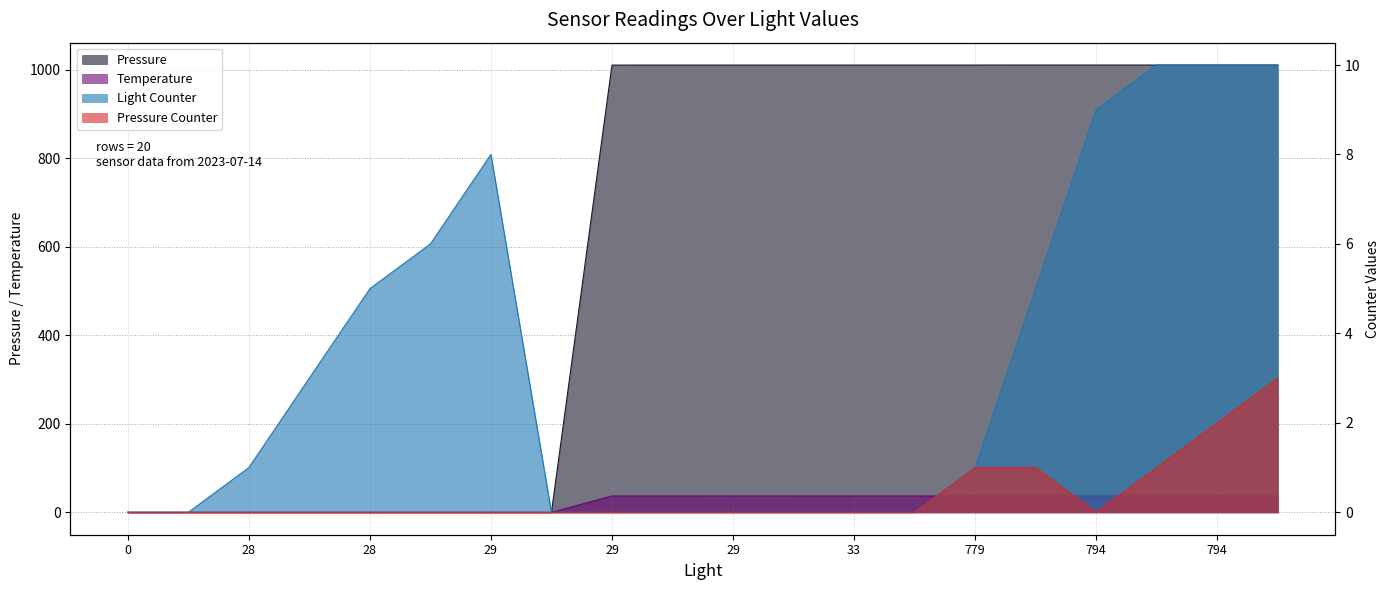

At which label does Light Counter first exceed 1?

28